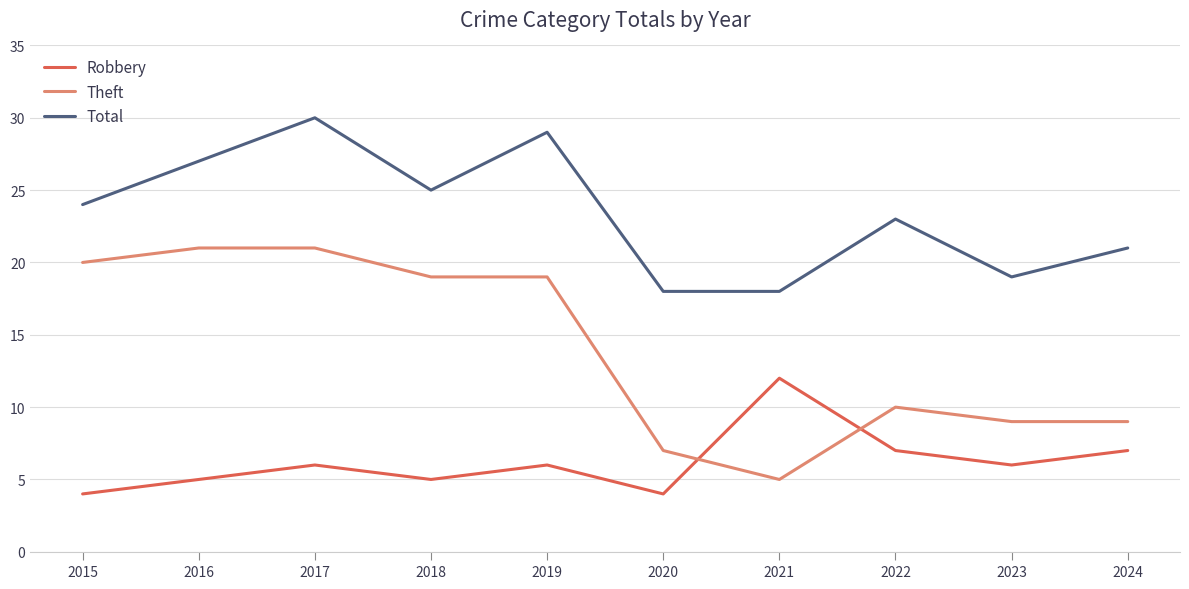

What is the approximate value of Total at 2020?

18